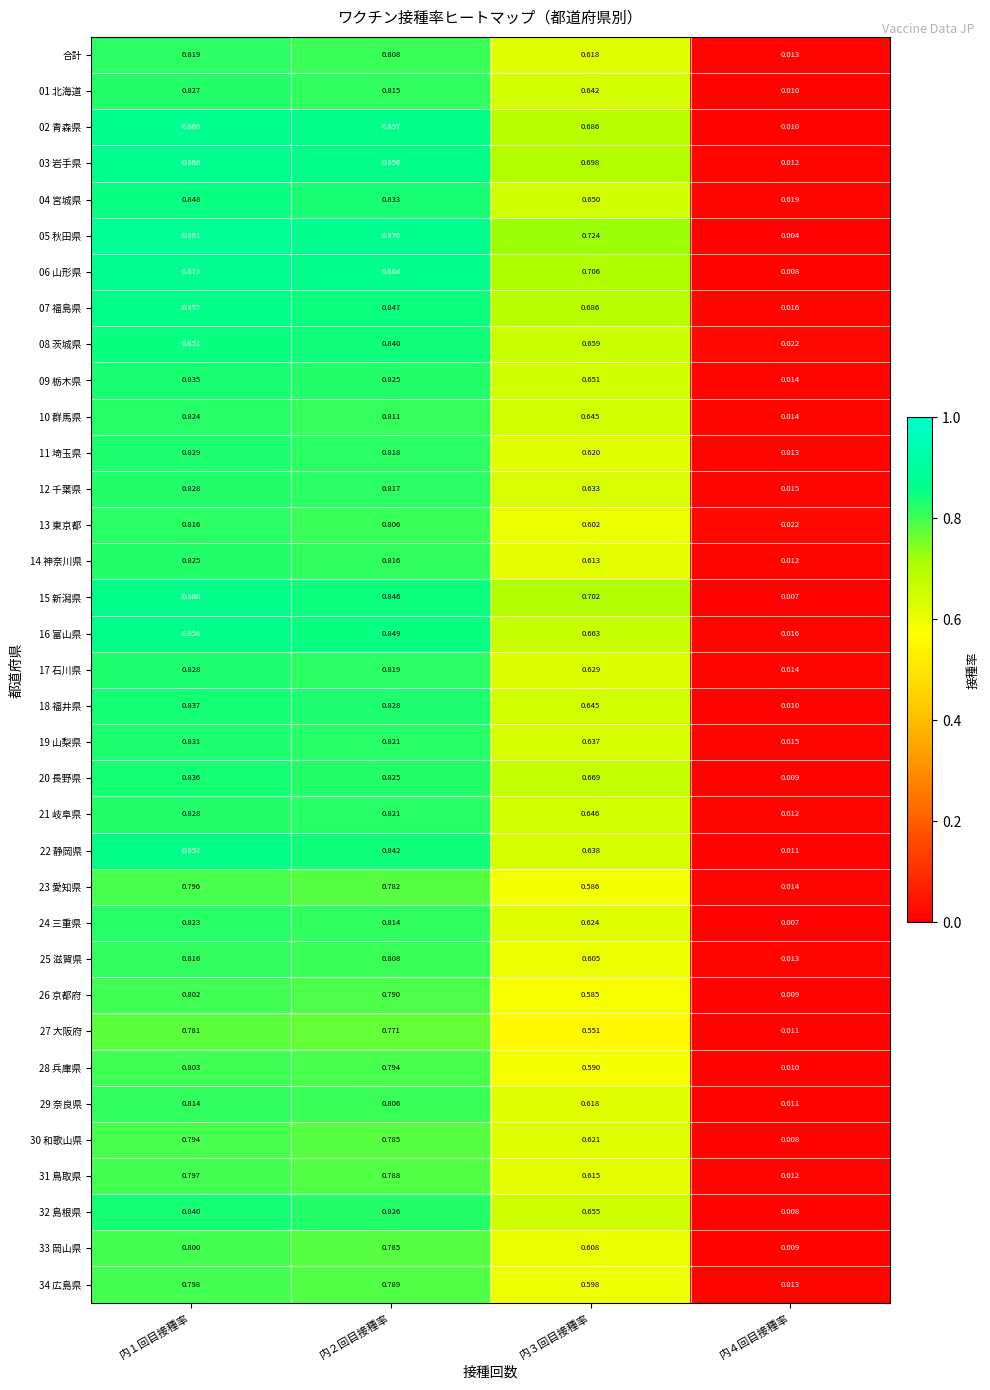

Rank the series by their maximum value, from highest to lowest.

05 秋田県, 06 山形県, 02 青森県, 03 岩手県, 15 新潟県, 07 福島県, 16 富山県, 22 静岡県, 08 茨城県, 04 宮城県, 32 島根県, 18 福井県, 20 長野県, 09 栃木県, 19 山梨県, 11 埼玉県, 17 石川県, 21 岐阜県, 12 千葉県, 01 北海道, 14 神奈川県, 10 群馬県, 24 三重県, 合計, 13 東京都, 25 滋賀県, 29 奈良県, 28 兵庫県, 26 京都府, 33 岡山県, 34 広島県, 31 鳥取県, 23 愛知県, 30 和歌山県, 27 大阪府